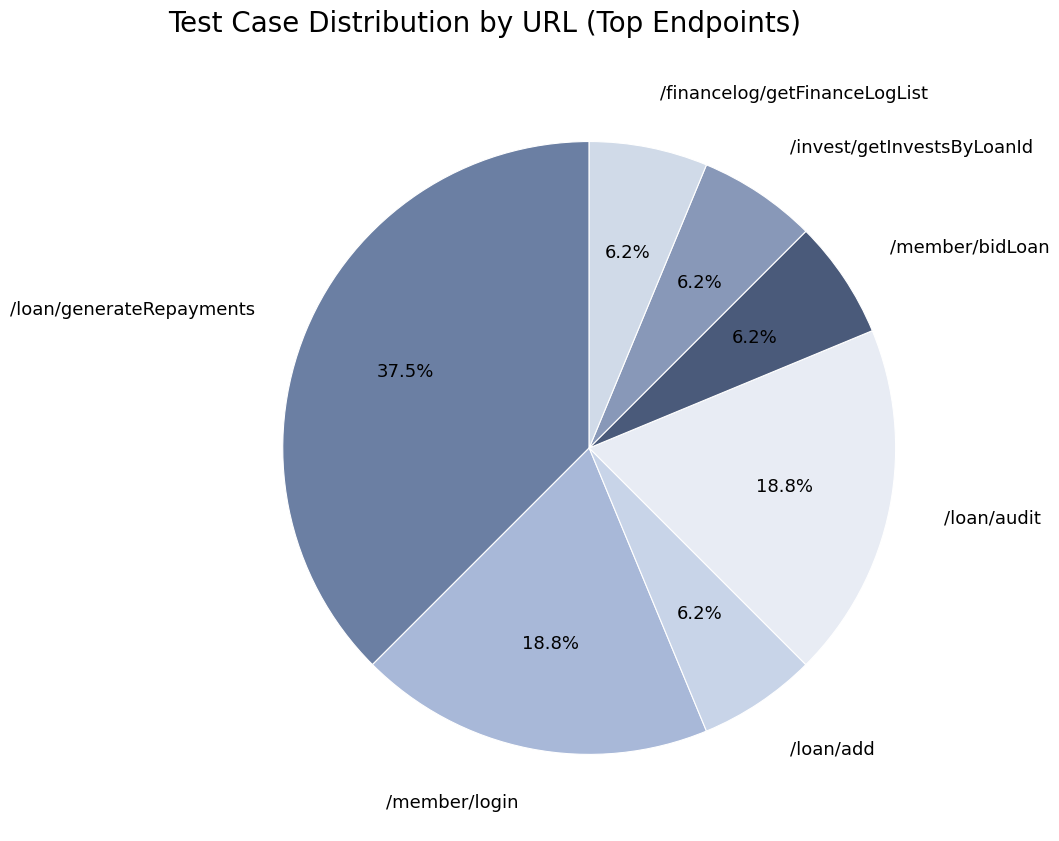

Is it true that /member/bidLoan is 6% of the pie?

True